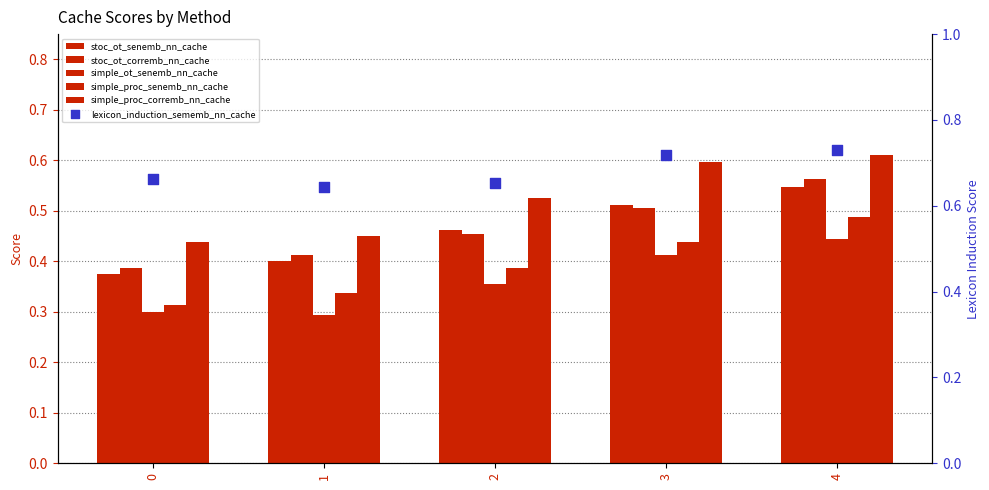

At which category is the sum across all series the highest?

4